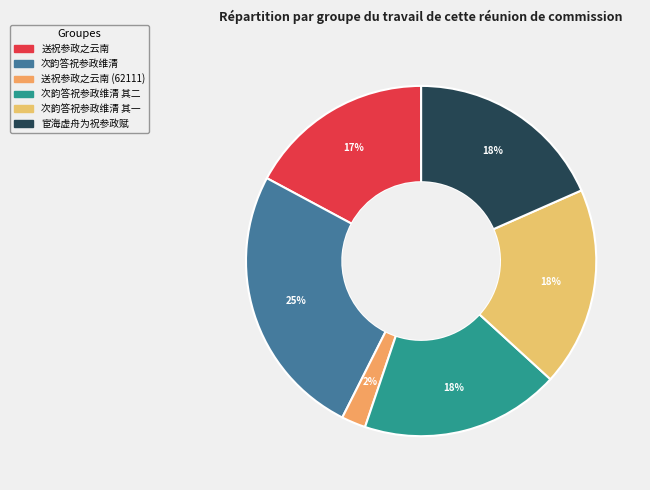

Count the number of slices in the pie.

6